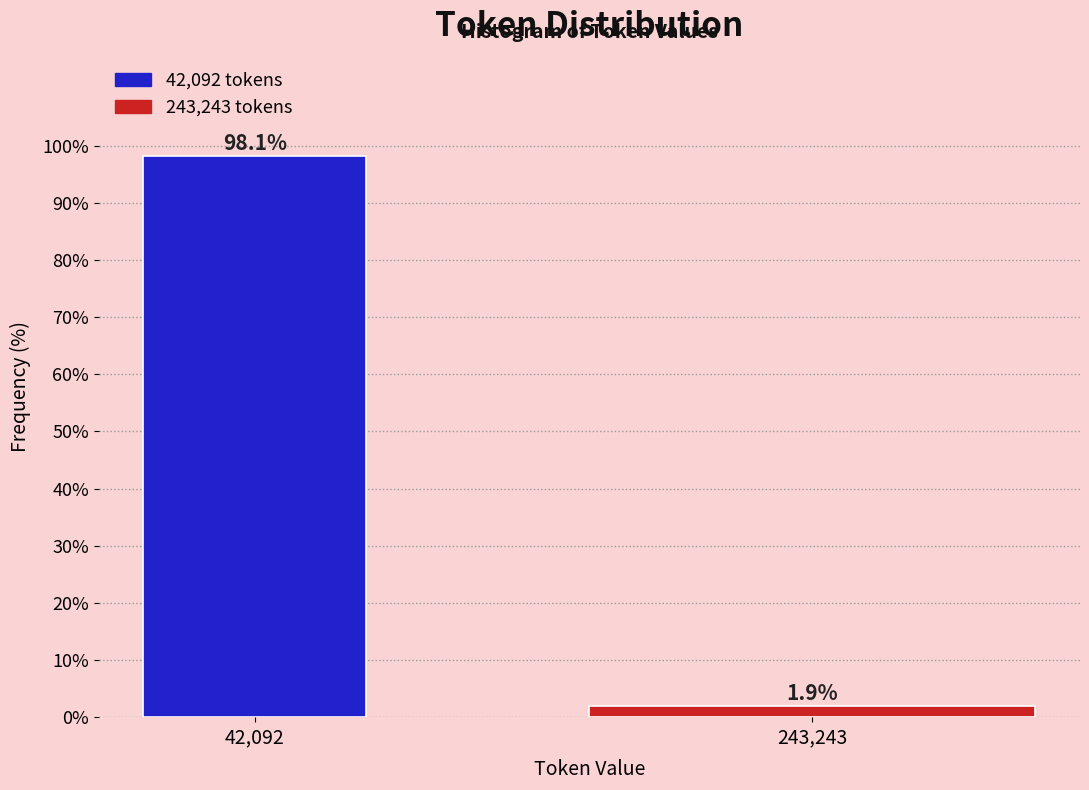

Reading right to left, transcribe all the data shown in this chart.

243,243=1.9	42,092=98.1